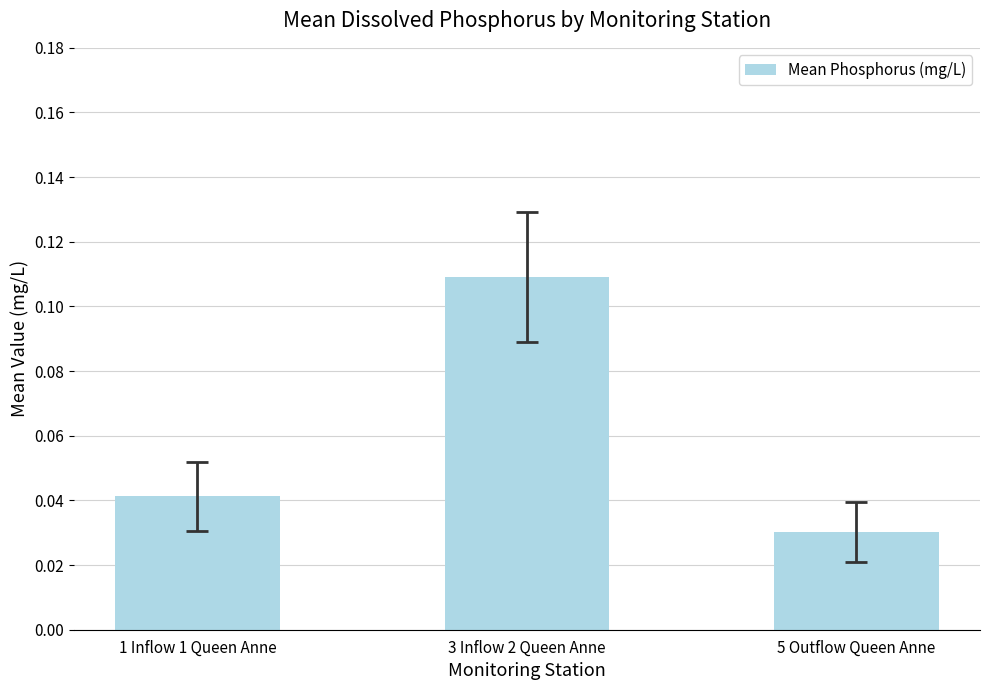

How many bars are there in total?

3